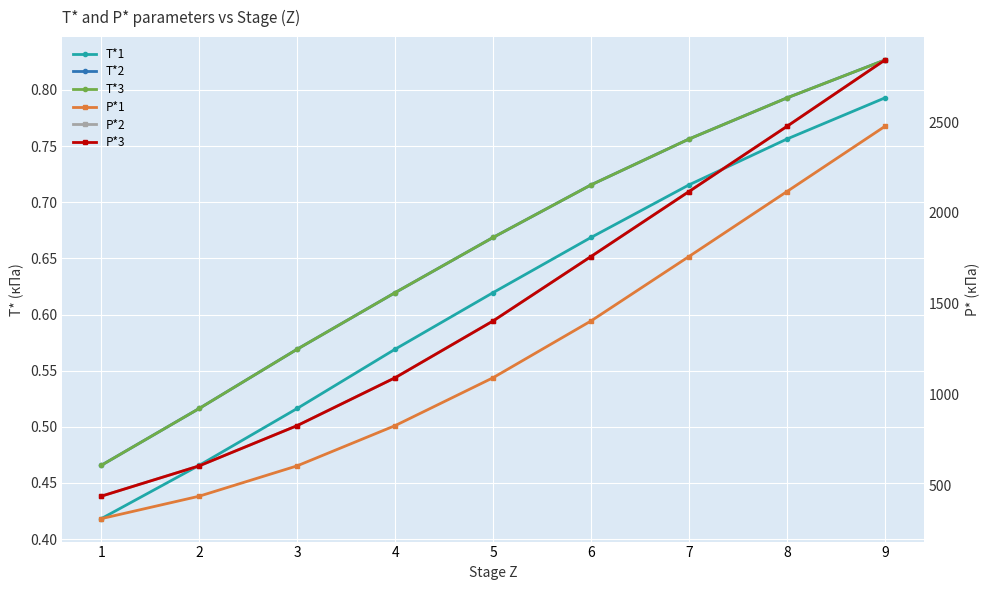

Count the number of categories in the chart.

9